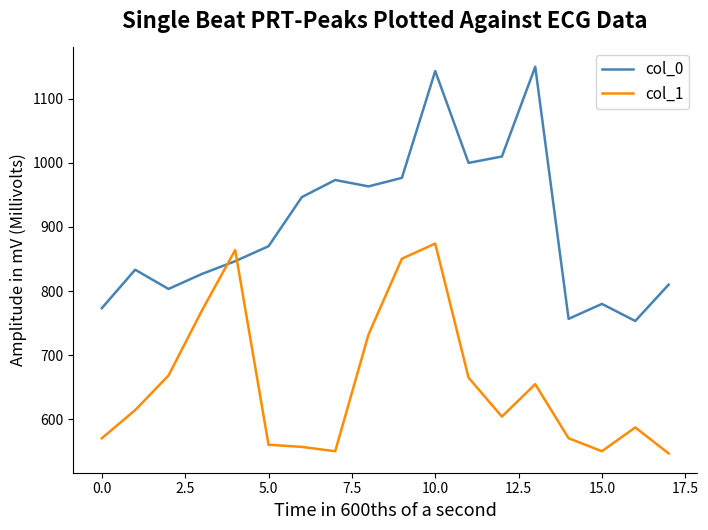

True or false: col_1 has more than 2 interior local peaks.

True